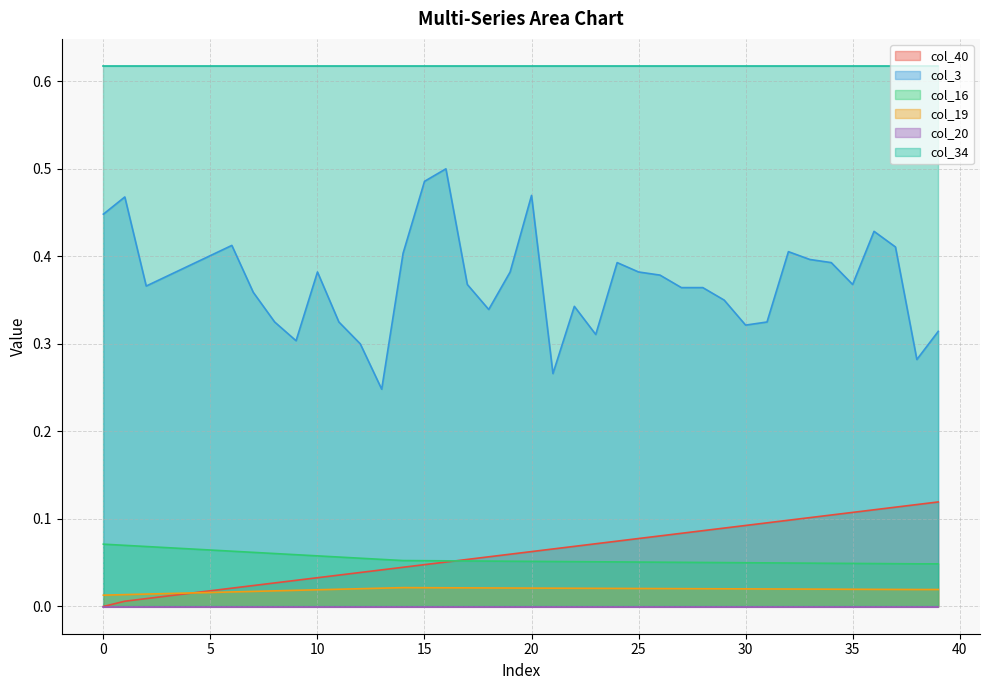

The col_19 series shows 0.0 at 23. True or false?

True